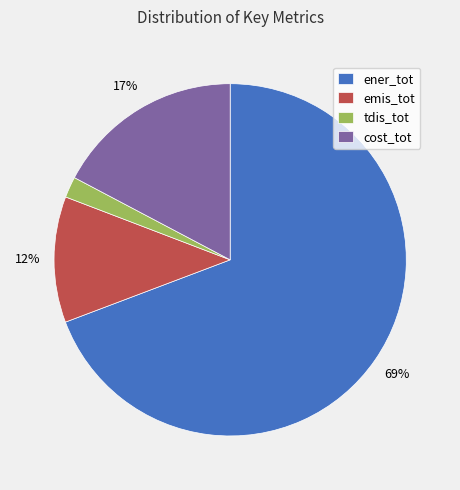

Between tdis_tot and emis_tot, which is larger?

emis_tot